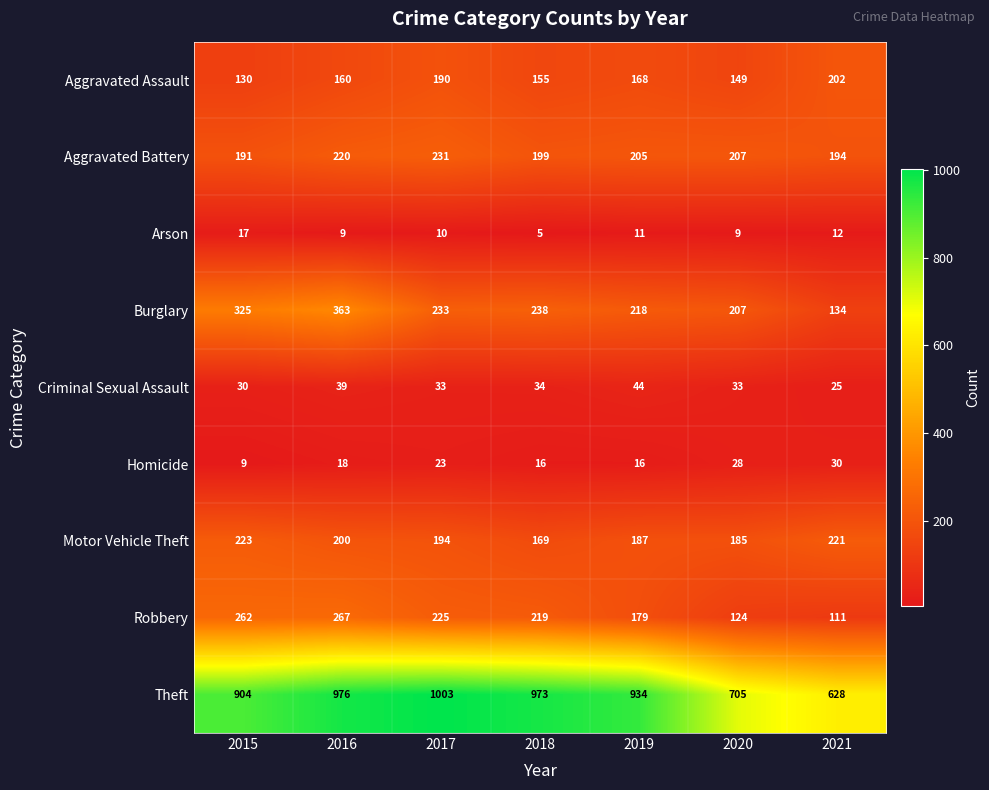

At which category does the chart reach its peak across all series?

2017